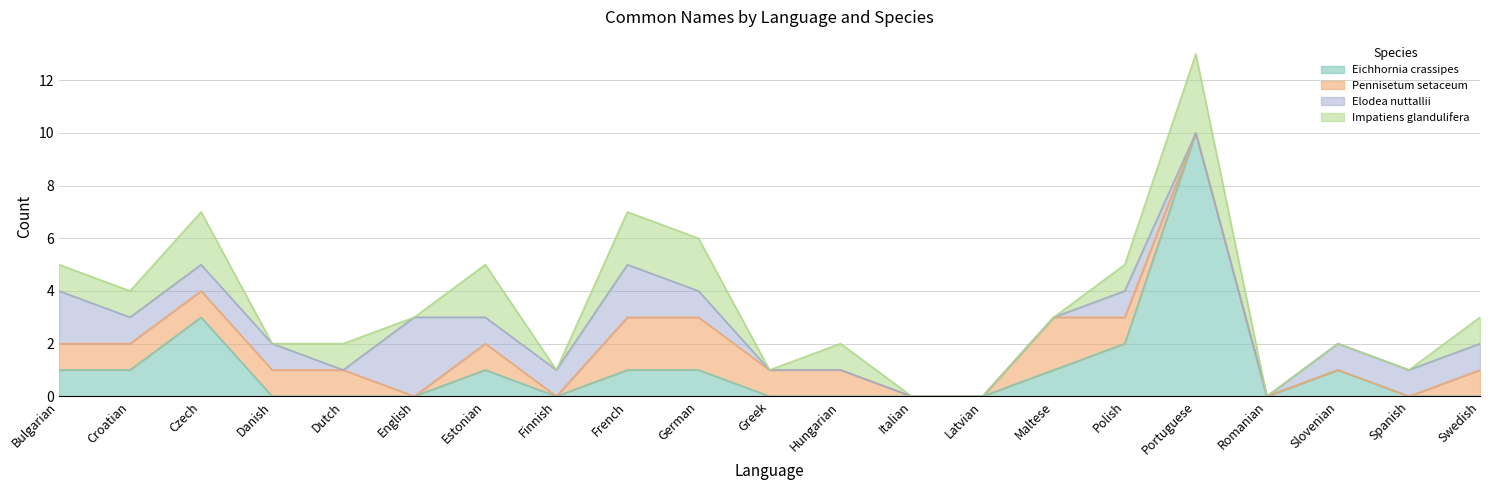

Which series changed the most between English and Latvian?

Elodea nuttallii